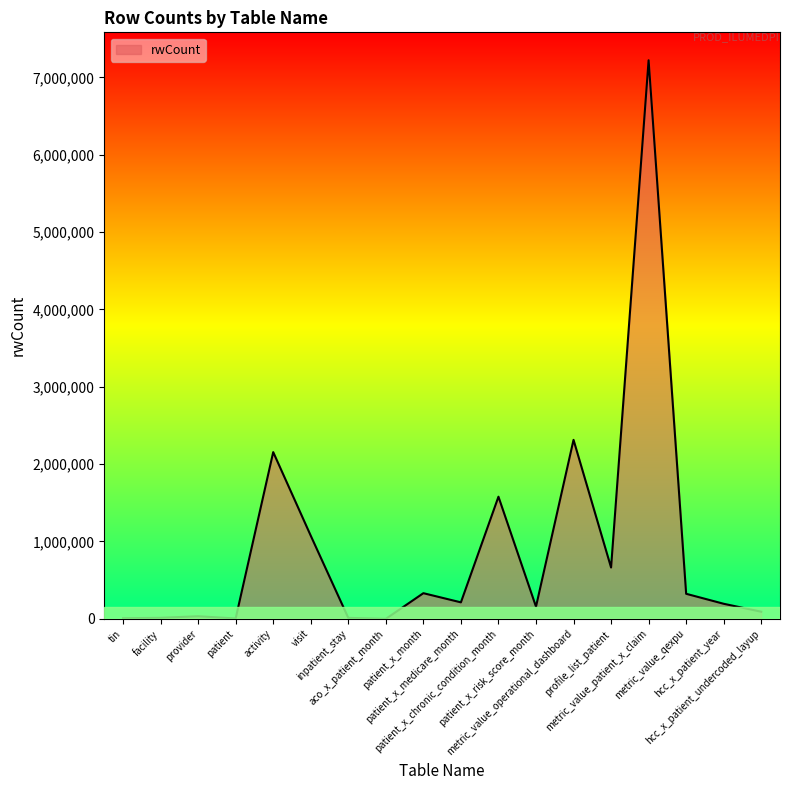

True or false: the data shows 1579026 at patient_x_chronic_condition_month.

True